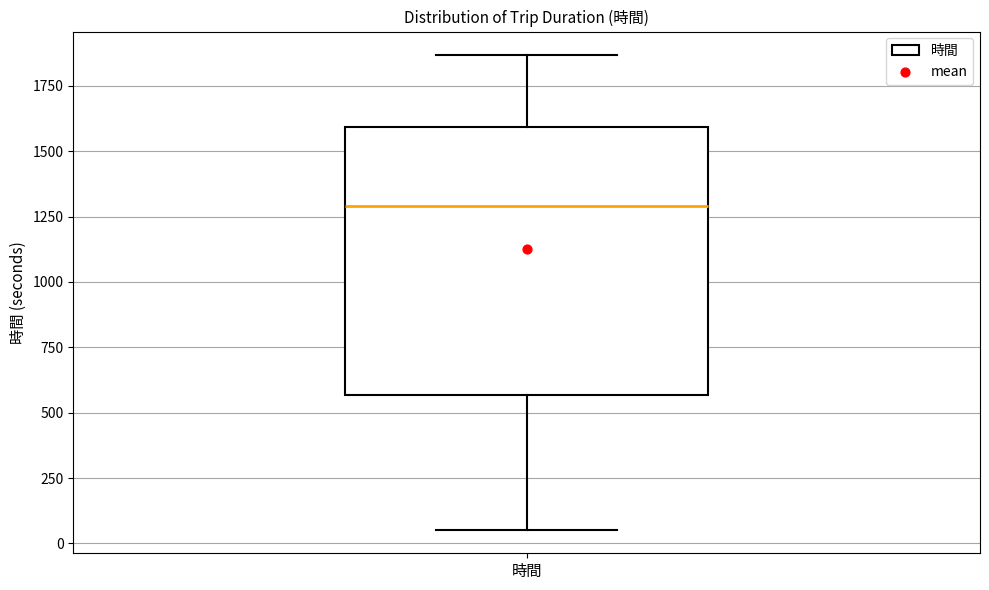

Read this box plot against the y-axis: the position of the median line, the range covered by the box, and the ends of both whiskers. The values are not printed on the chart, so give them approximately, as read against the axis.

median 1300, box 550 to 1600, whiskers 50 to 1850